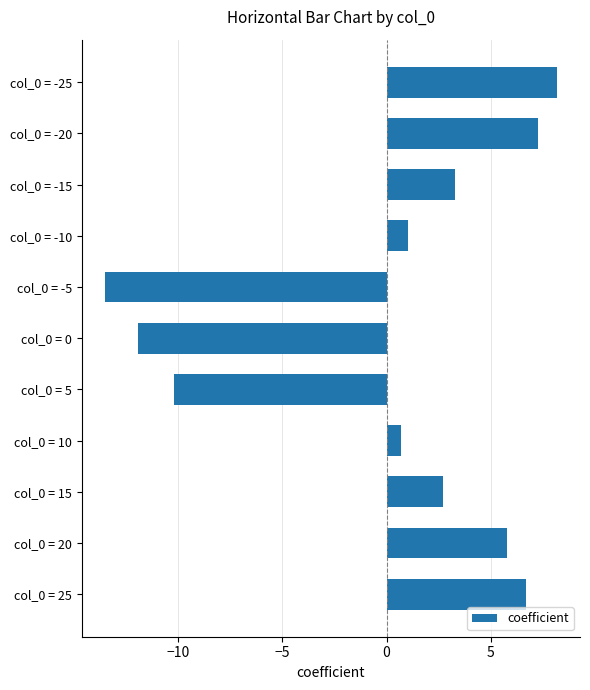

Read the value at col_0 = 0.

-12.0